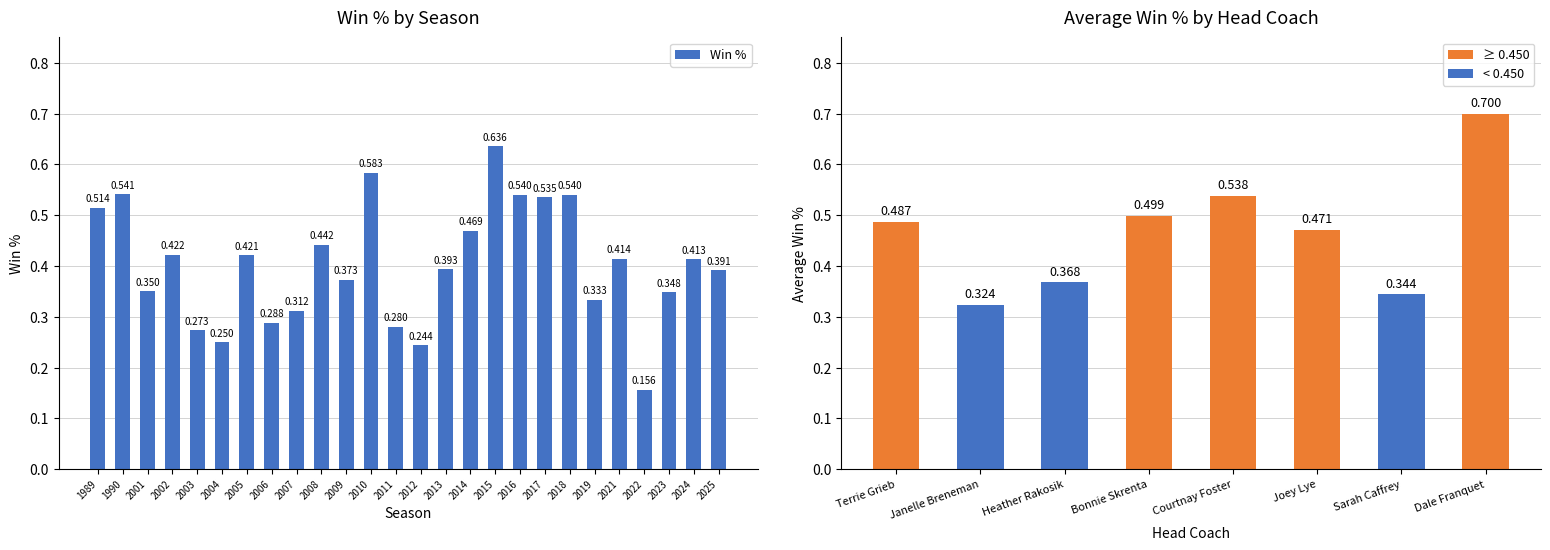

True or false: the data shows 0.1 at 2011.

False